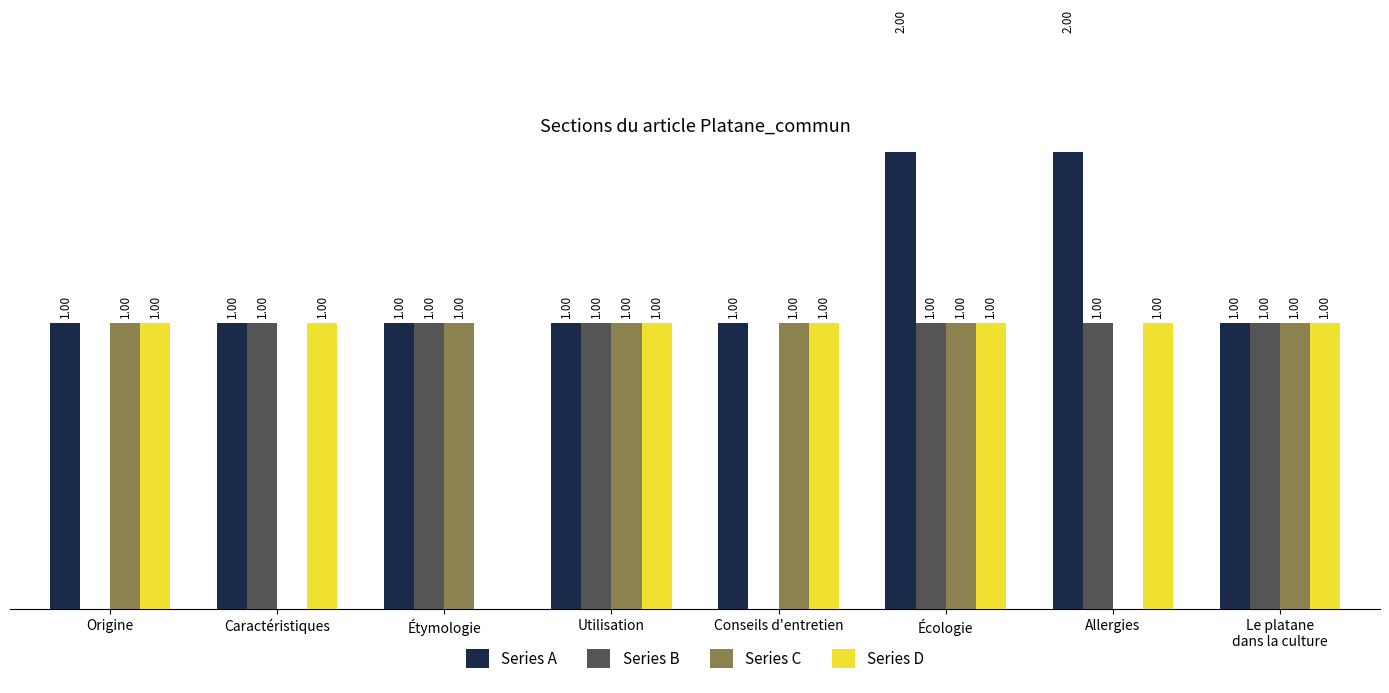

Is the value of Series D at Allergies greater than the value of Series C at Allergies?

Yes